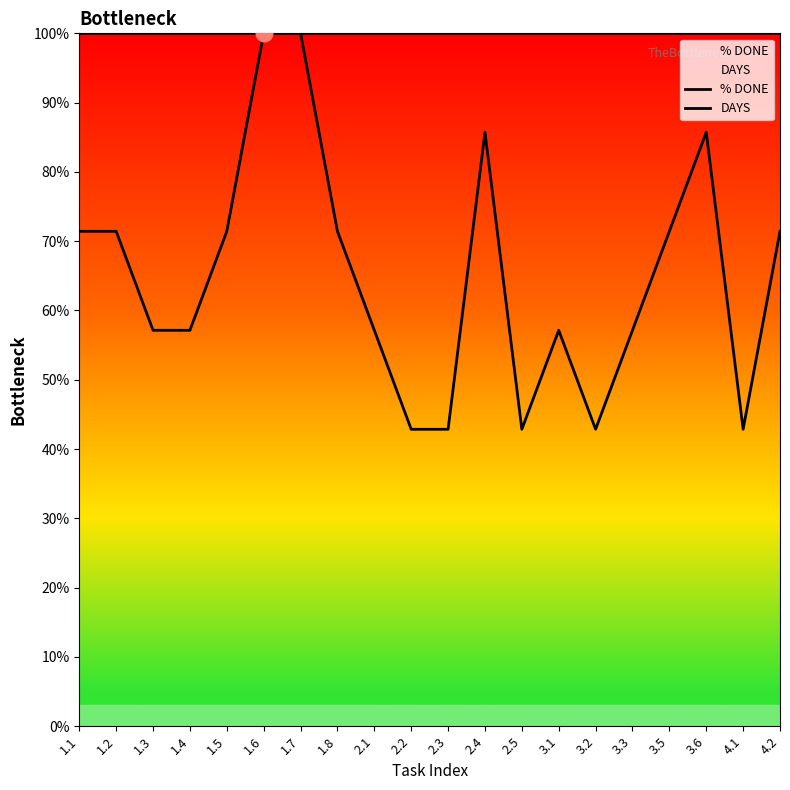

Between 1.1 and 3.5, which series saw the biggest shift?

% DONE